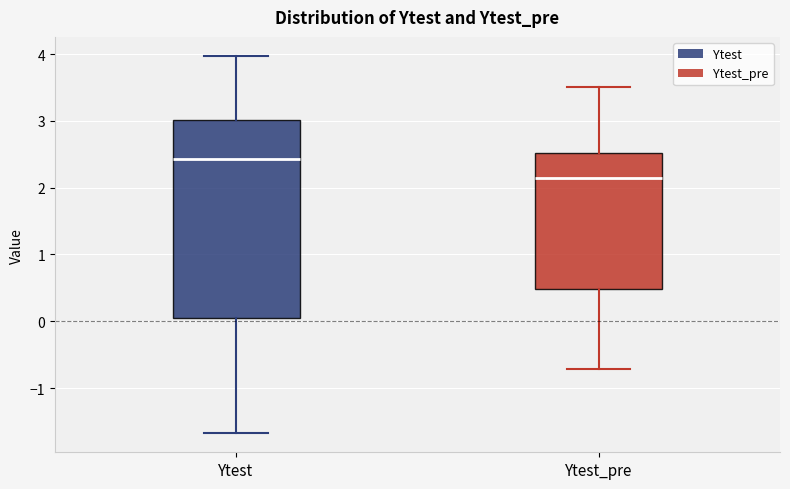

Which box is the tallest, from its lower edge to its upper edge?

Ytest